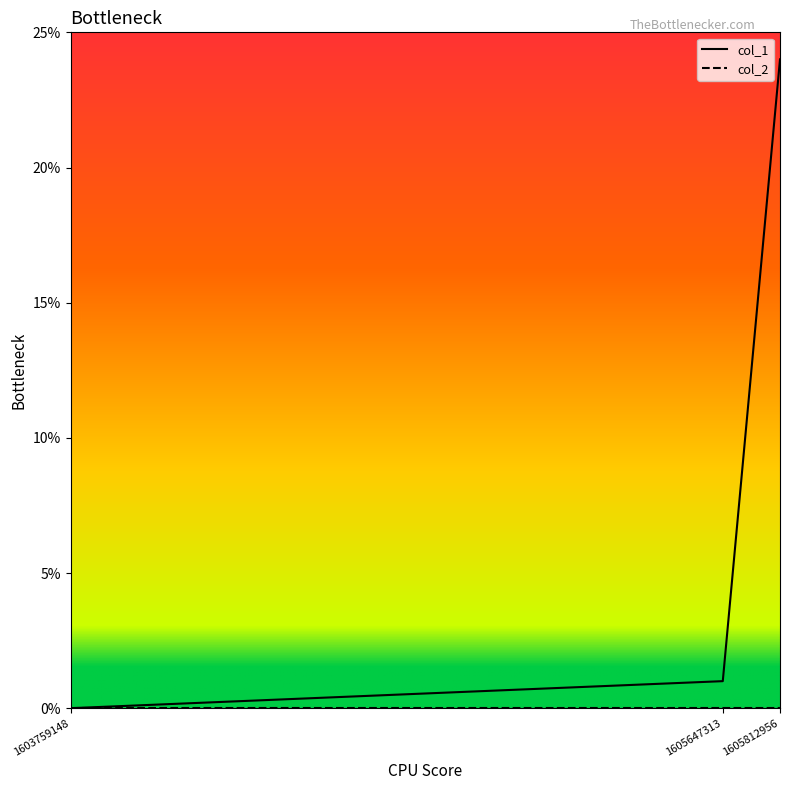

At which category is the sum across all series the highest?

1605812956